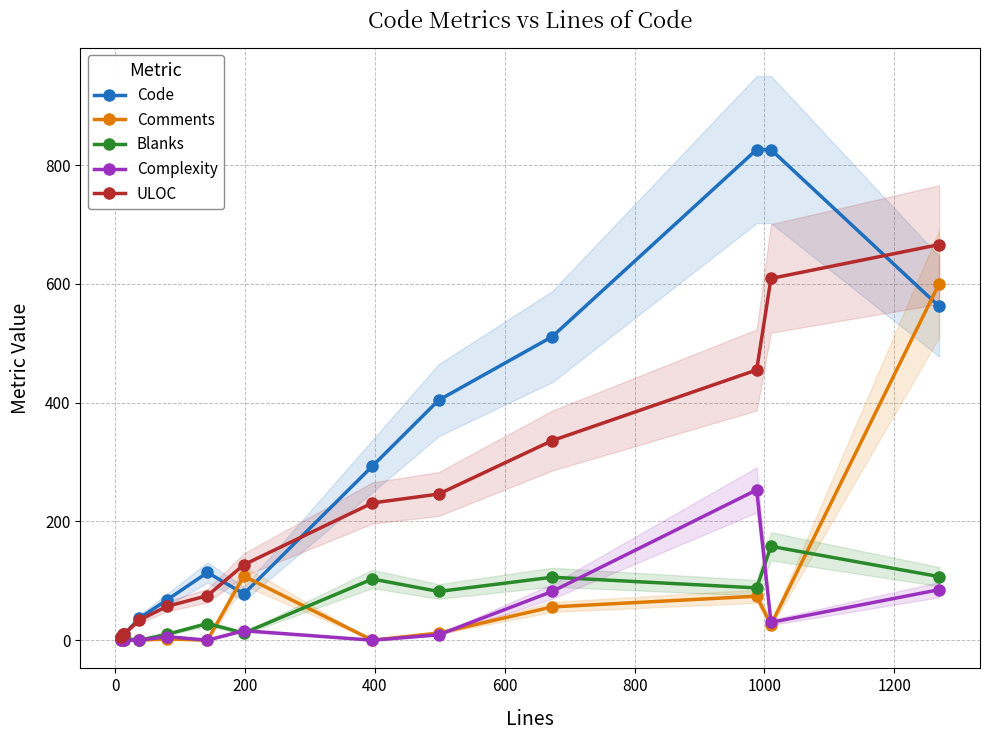

True or false: Comments has more than 1 interior local peaks.

True